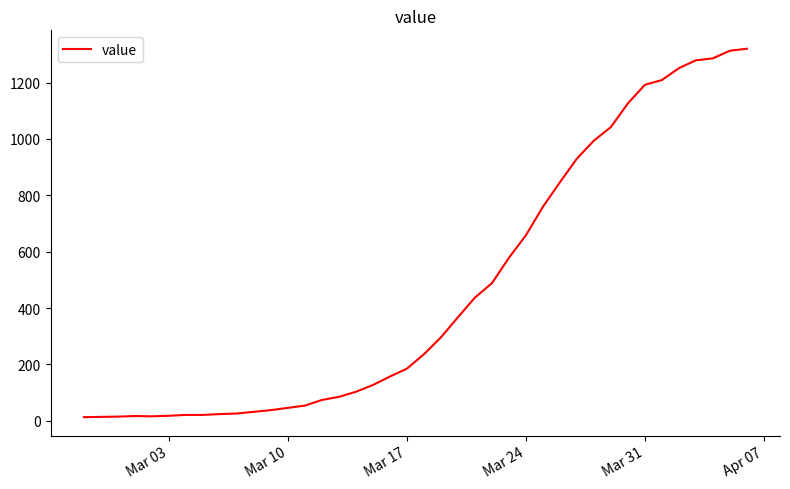

What is the greatest value displayed?

1320